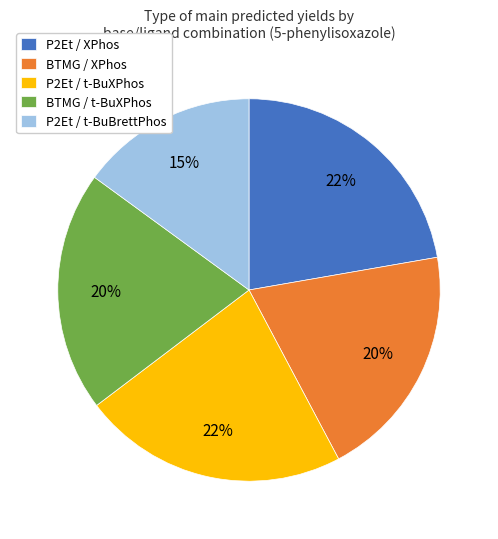

What percentage is the BTMG / t-BuXPhos slice, to the nearest percent?

20%